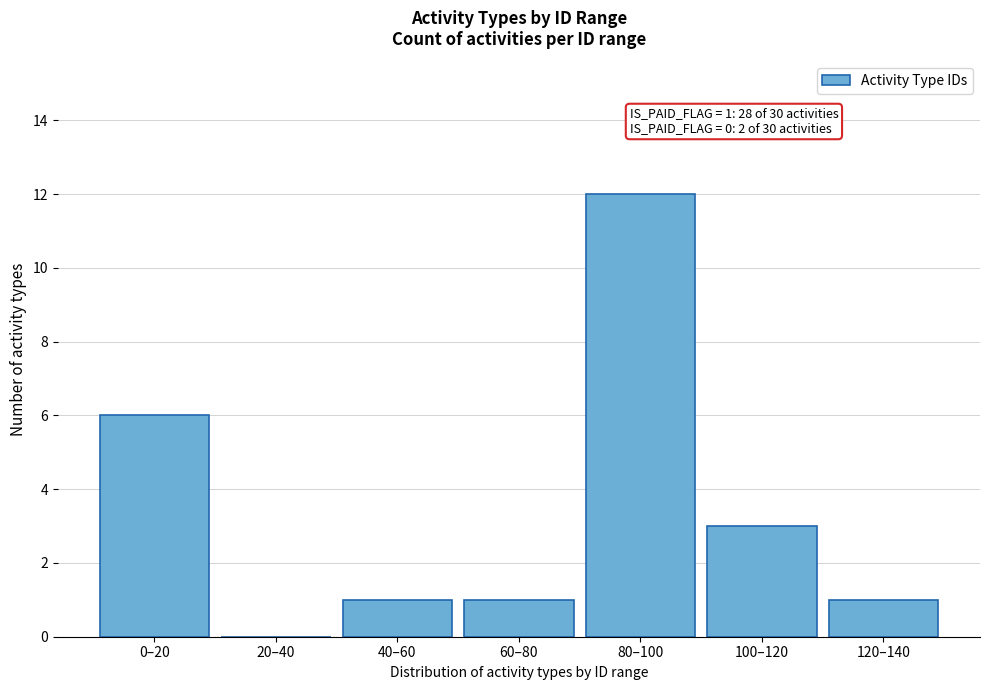

Reading left to right, transcribe all the data shown in this chart.

0–20=6	20–40=0	40–60=1	60–80=1	80–100=12	100–120=3	120–140=1